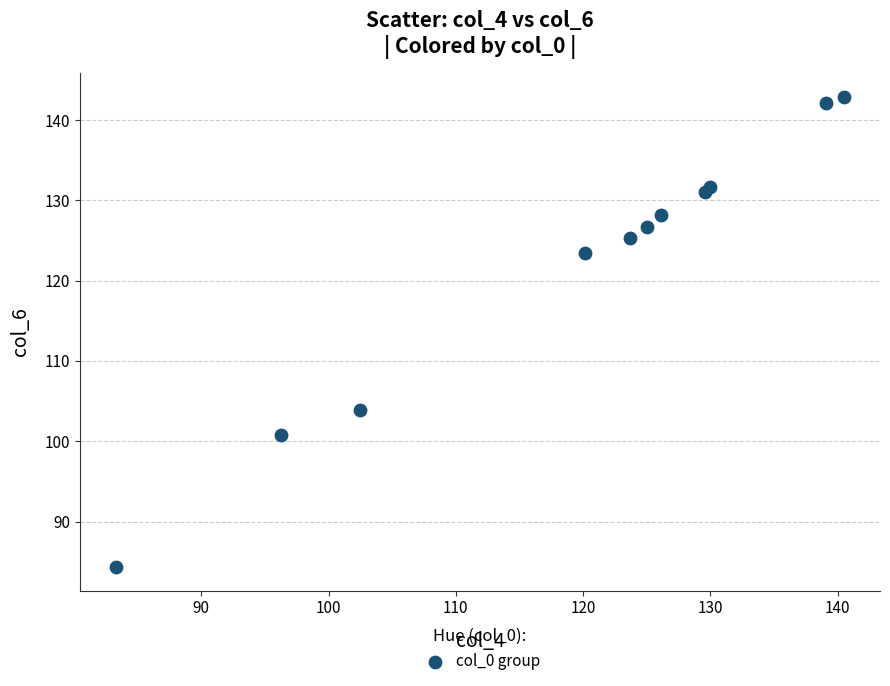

What is the average X value?

119.7